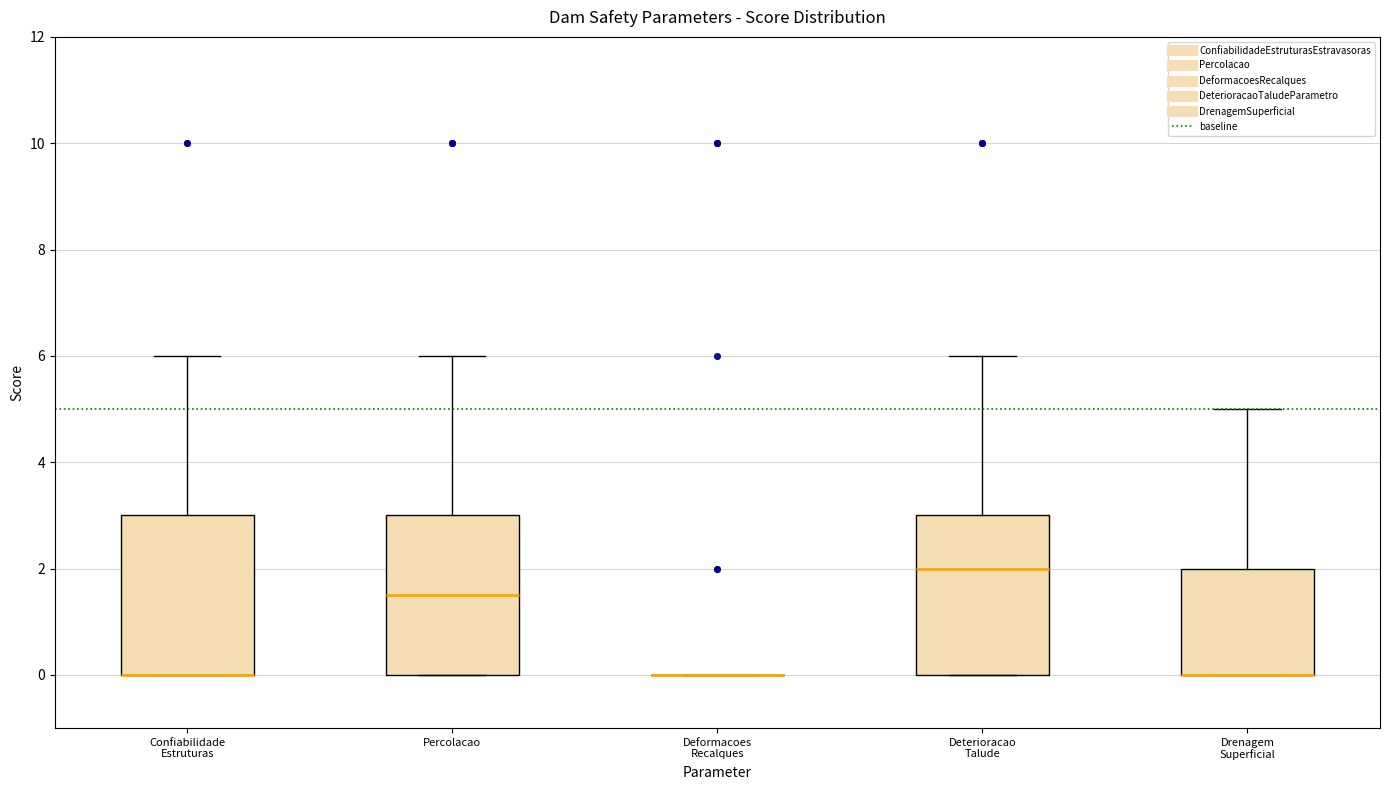

Reading left to right, read every box against the y-axis: the position of its median line, the range the box covers, and the ends of its whiskers. The values are not printed on the chart, so give them approximately, as read against the axis.

Confiabilidade Estruturas: median 0.0 (drawn on the box's lower edge), box 0.0 to 3.0, whiskers 0.0 to 6.0
Percolacao: median 1.6, box 0.0 to 3.0, whiskers 0.0 to 6.0
Deformacoes Recalques: box collapsed to a line at 0.0, whiskers 0.0 to 0.0
Deterioracao Talude: median 2.0, box 0.0 to 3.0, whiskers 0.0 to 6.0
Drenagem Superficial: median 0.0 (drawn on the box's lower edge), box 0.0 to 2.0, whiskers 0.0 to 5.0